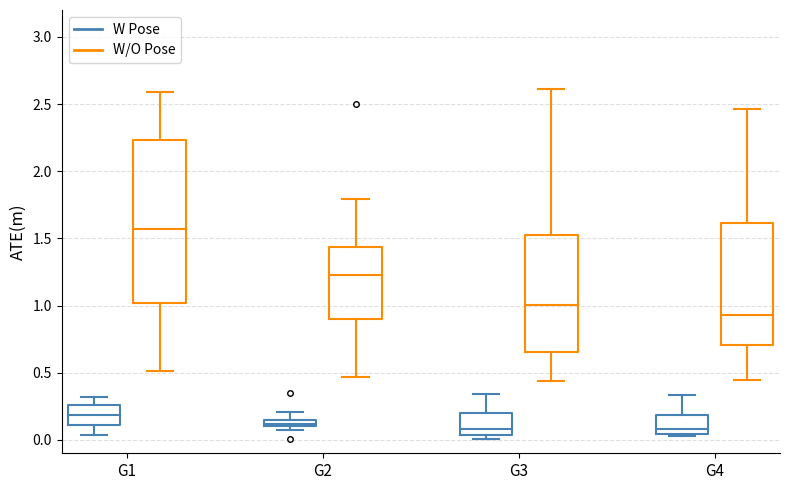

Comparing the boxes themselves (not the whiskers), which one is the tallest?

G1 (W/O Pose)